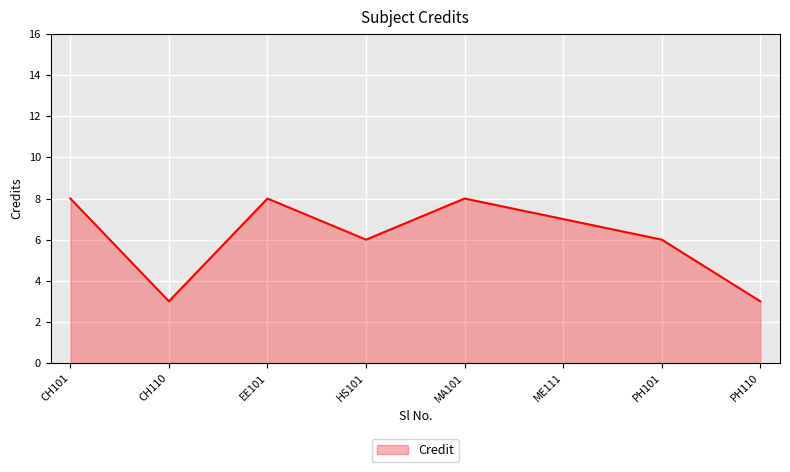

How many interior local peaks (higher than both neighbors) does the data have?

2